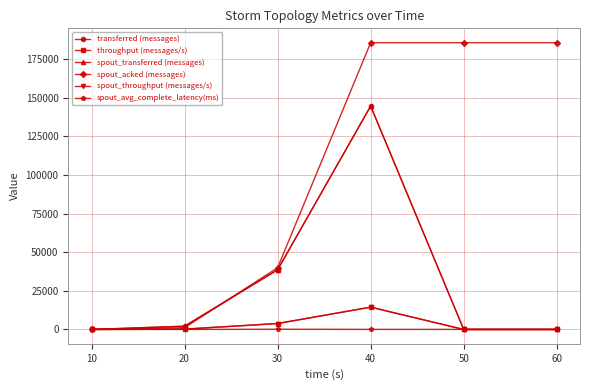

At which category is the sum across all series the highest?

40